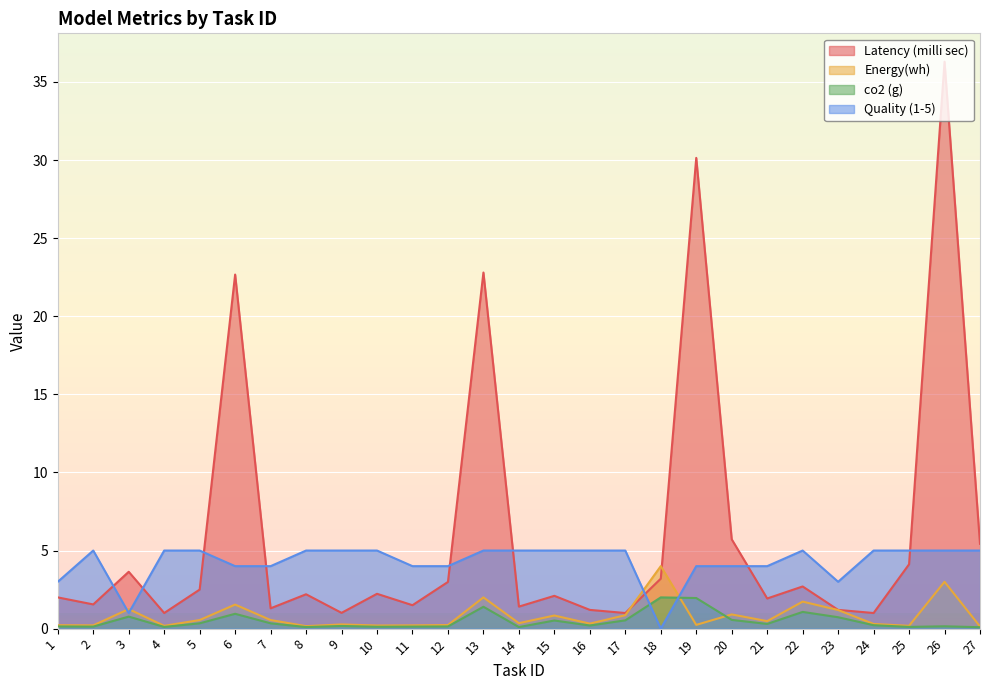

Reading left to right, what are all the values shown in this chart?

Latency (milli sec): 2.0	1.6	3.6	1.0	2.5	22.7	1.3	2.2	1.0	2.2	1.5	3.0	22.8	1.4	2.1	1.2	1.0	3.2	30.1	5.7	1.9	2.7	1.2	1.0	4.1	36.3	5.4
Energy(wh): 0.2	0.2	1.2	0.2	0.6	1.5	0.6	0.2	0.3	0.2	0.2	0.2	2.0	0.3	0.8	0.3	0.9	4.0	0.2	0.9	0.5	1.7	1.2	0.3	0.2	3.0	0.1
co2 (g): 0.1	0.1	0.8	0.1	0.3	0.9	0.3	0.1	0.2	0.1	0.1	0.1	1.4	0.1	0.5	0.2	0.5	2.0	2.0	0.6	0.3	1.1	0.7	0.2	0.1	0.1	0.1
Quality (1-5): 3.0	5.0	1.0	5.0	5.0	4.0	4.0	5.0	5.0	5.0	4.0	4.0	5.0	5.0	5.0	5.0	5.0	0.0	4.0	4.0	4.0	5.0	3.0	5.0	5.0	5.0	5.0